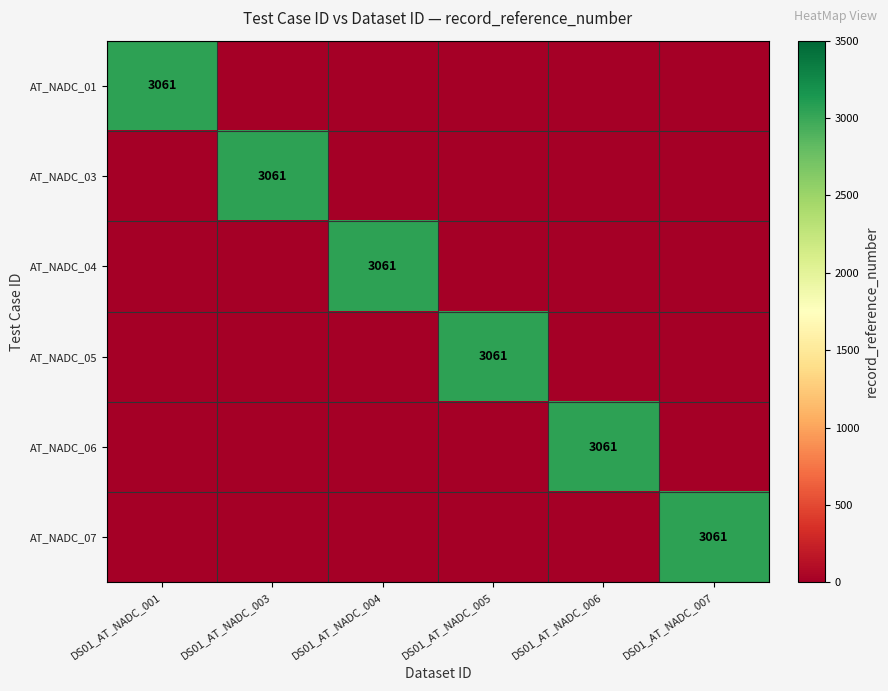

How many distinct data groups are displayed?

6